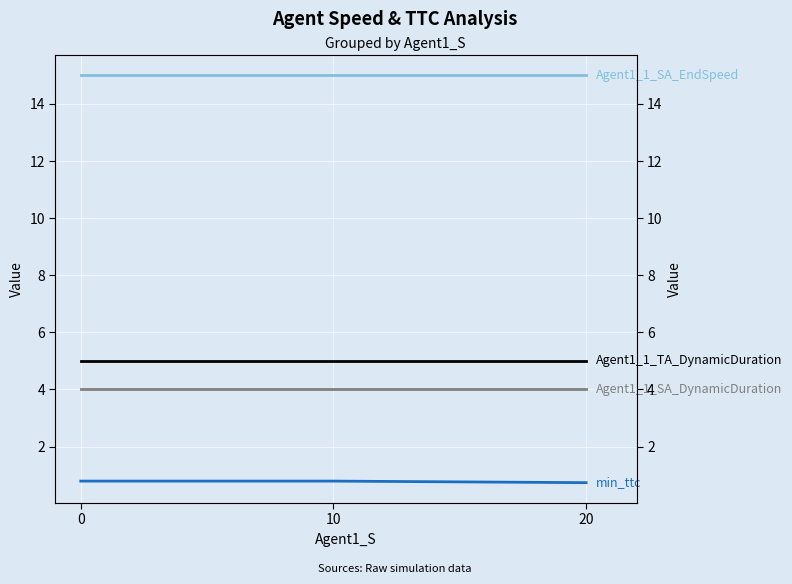

List the labels in order of Agent1_1_TA_DynamicDuration value, largest first.

0, 10, 20